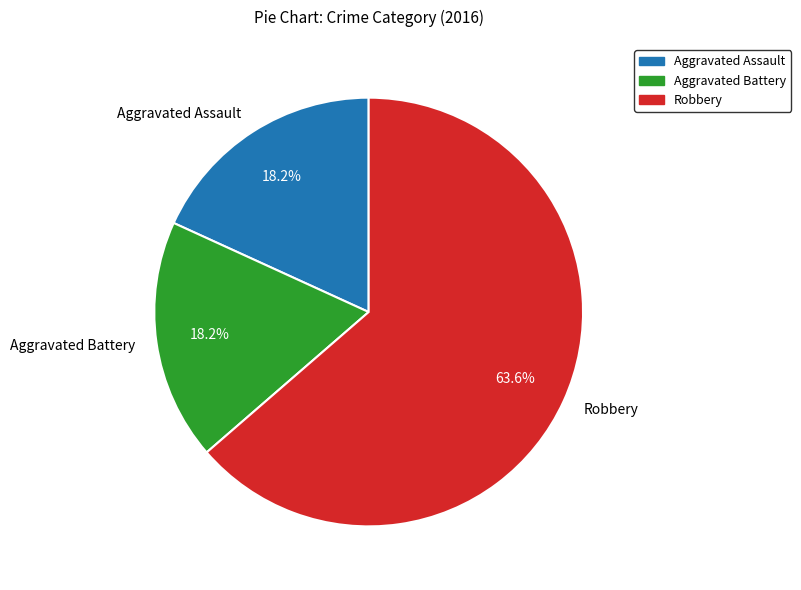

Which category accounts for the majority?

Robbery